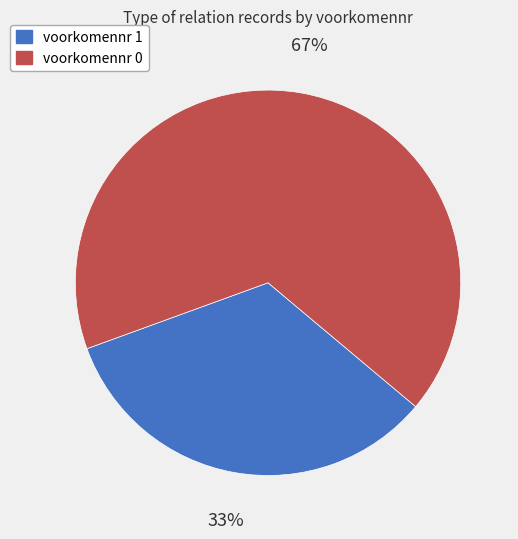

Does any single category account for the majority?

Yes